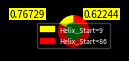

Is it true that Helix_Start=86 is 82% of the pie?

True